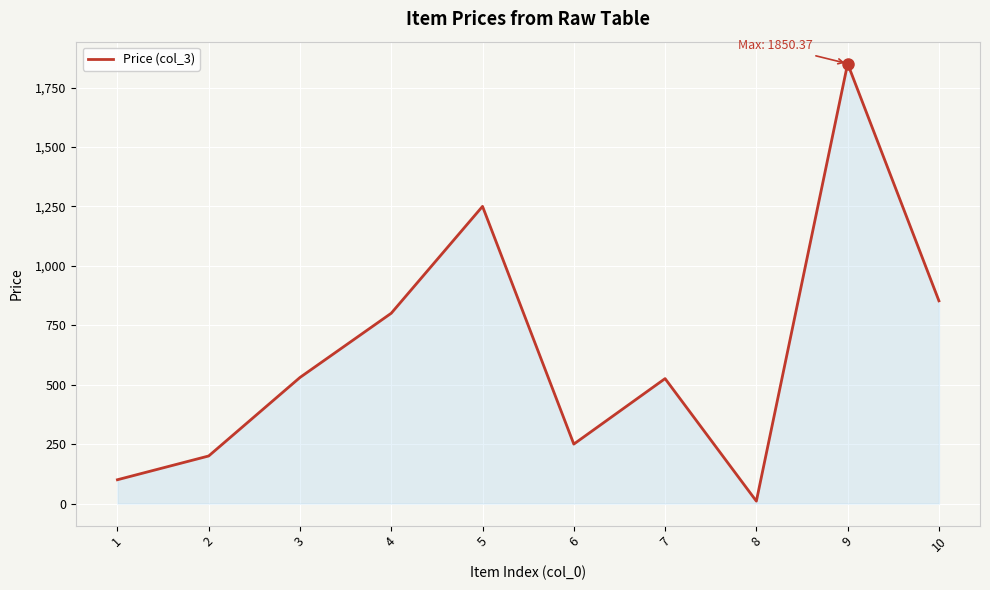

Approximately how many times larger is the value at 1 compared to 5?

0.1